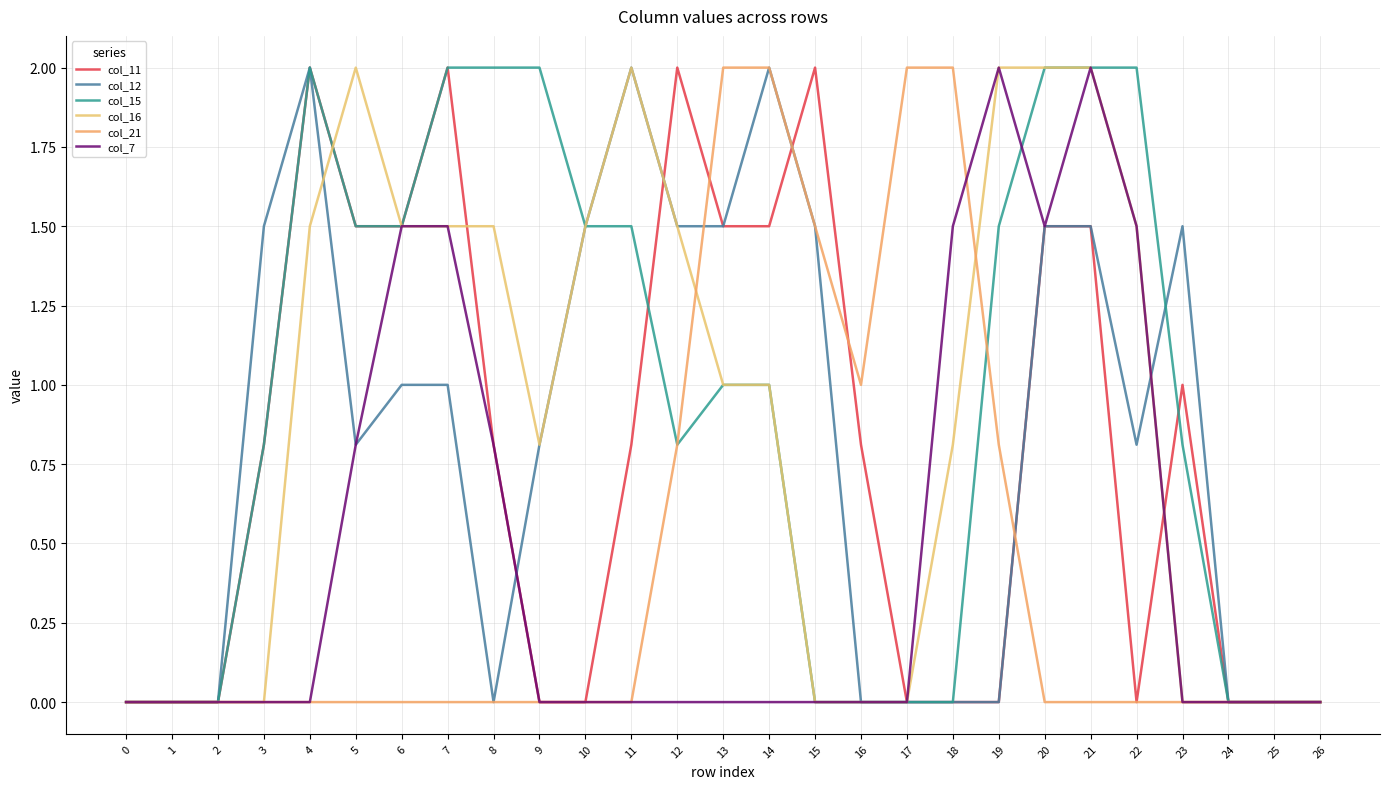

Which category has the highest value in the col_15 series?

4